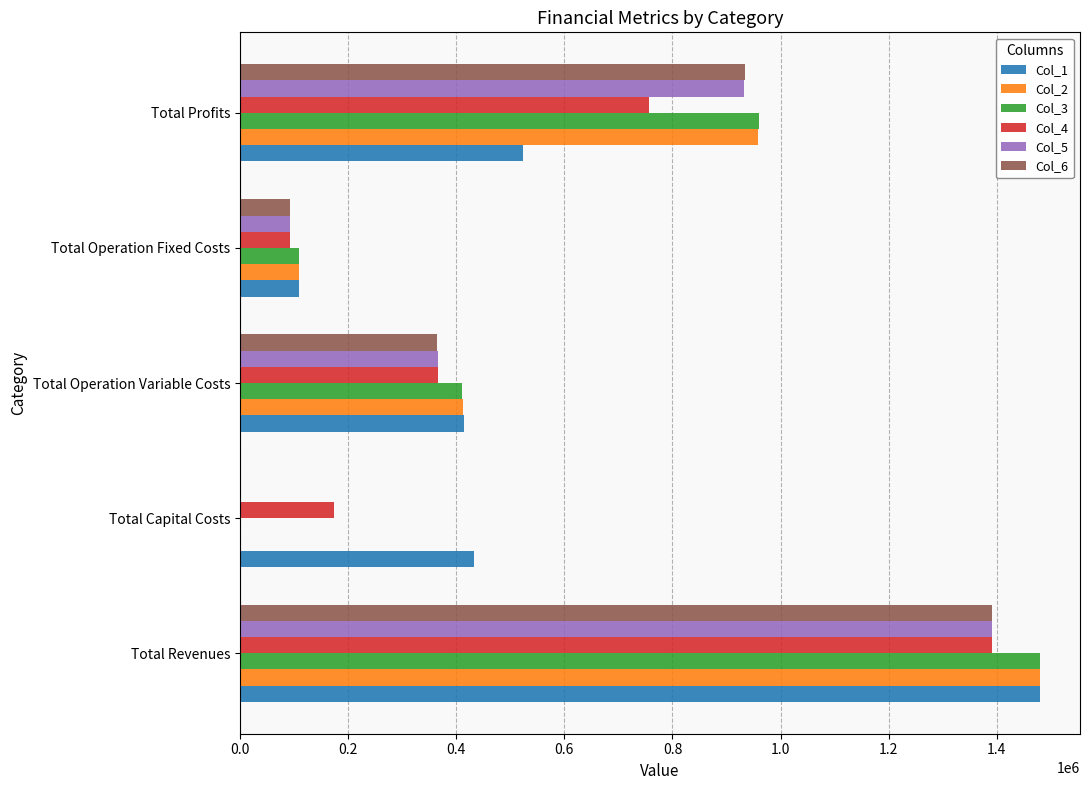

What is the sum of all Col_4 values?

2781723.1